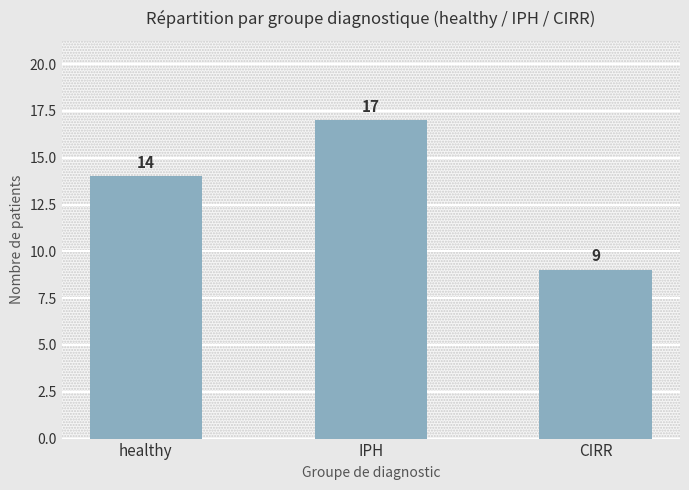

Is it true that the value at IPH is 11?

False